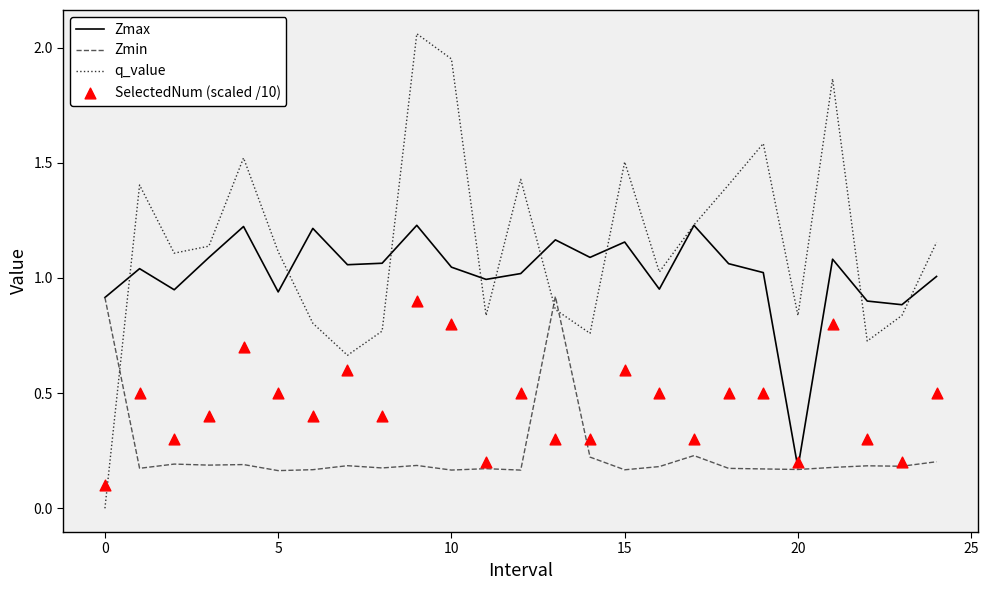

Which series contains the lowest Y value?

q_value